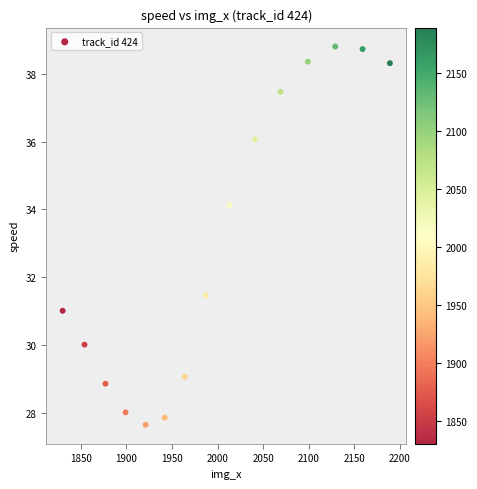

What is the range of X values (max minus min)?

359.0